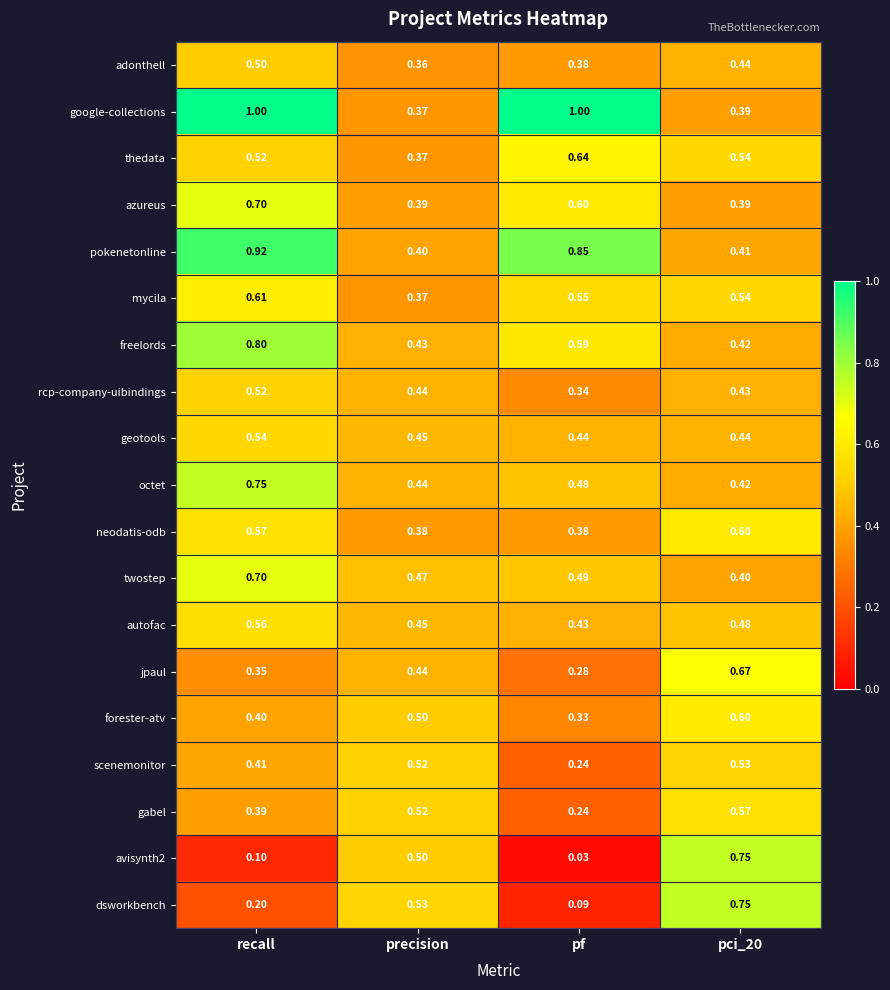

At which label does pokenetonline reach its minimum?

precision